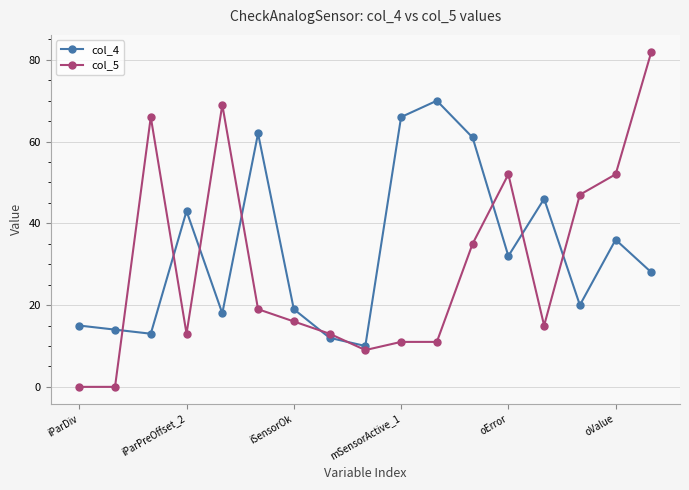

Which series has the largest range (max minus min)?

col_5